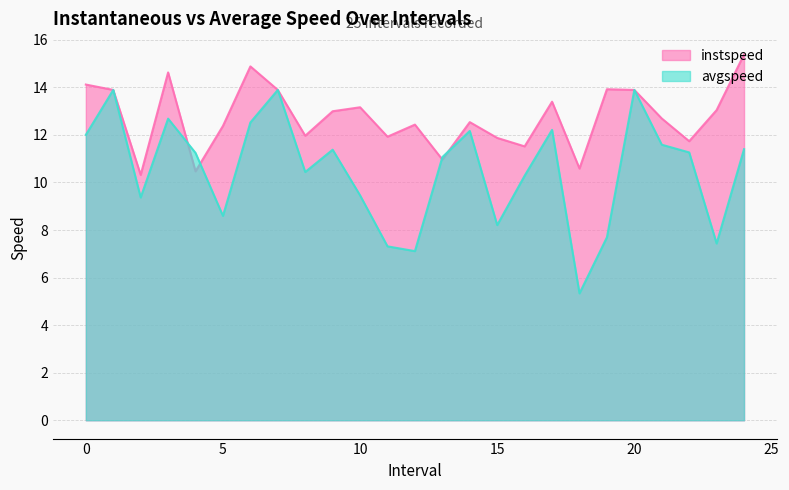

What is the difference between the second highest and second lowest values in the instspeed series?

4.4